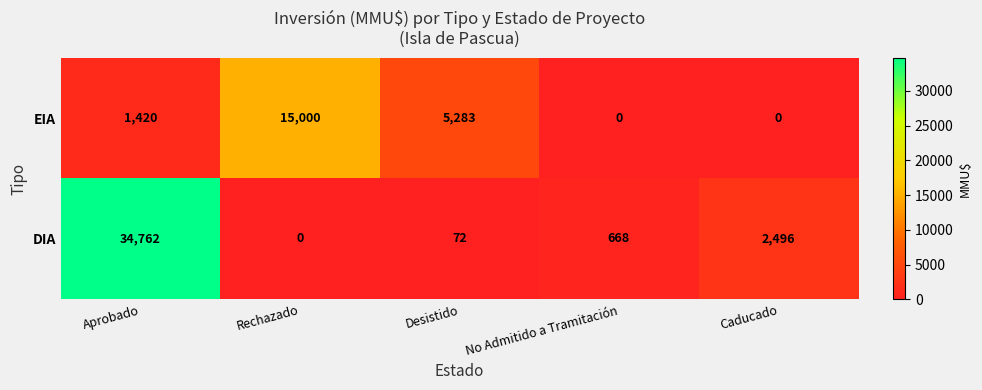

How many data points does each series have?

5